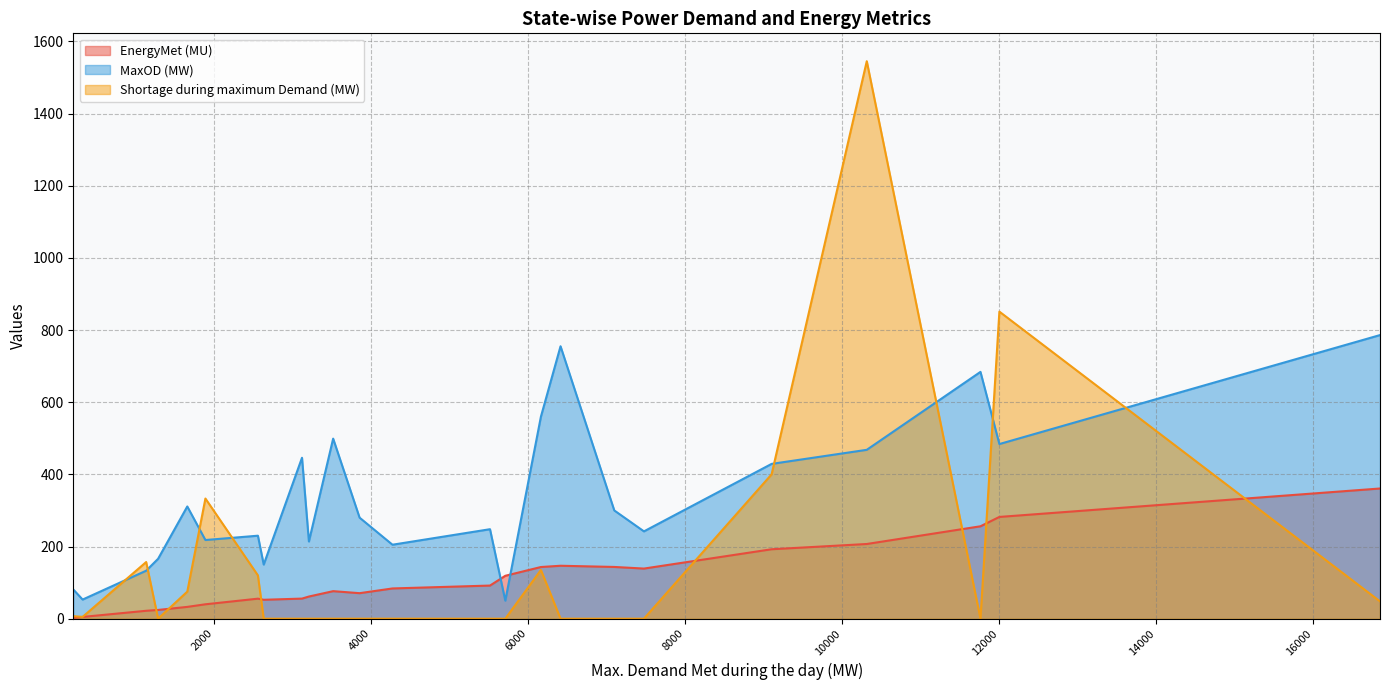

The Shortage during maximum Demand (MW) series shows 0.0 at Bihar. True or false?

True